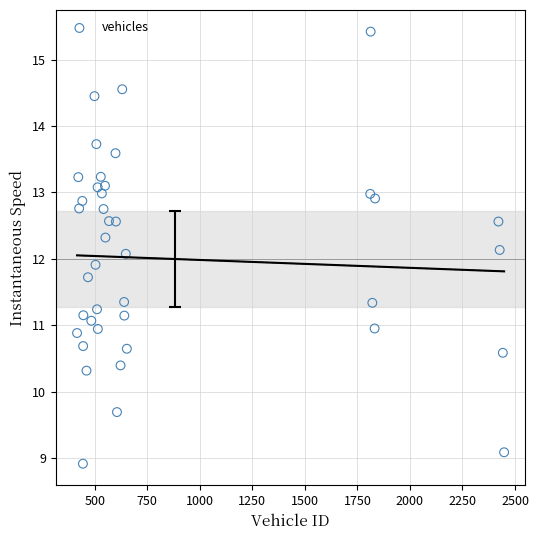

What is the range of Y values (max minus min)?

6.5